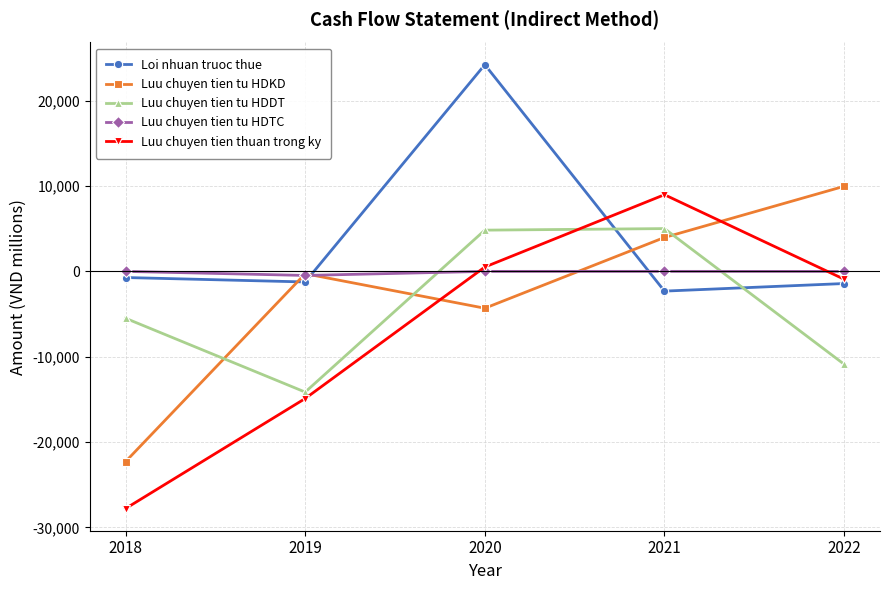

How many lines are shown in the chart?

5